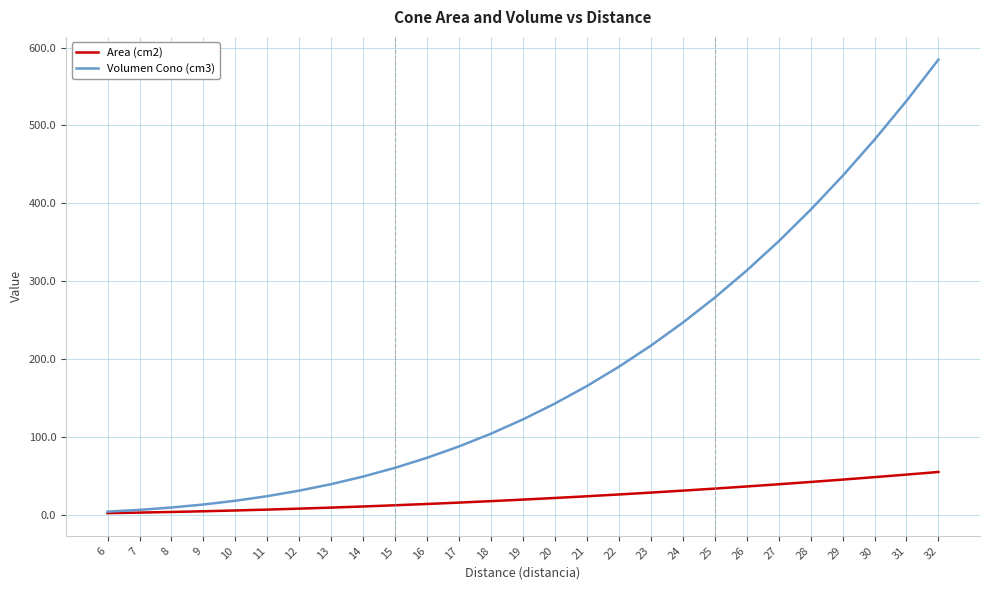

What value does the Area (cm2) series have at 18?

17.3